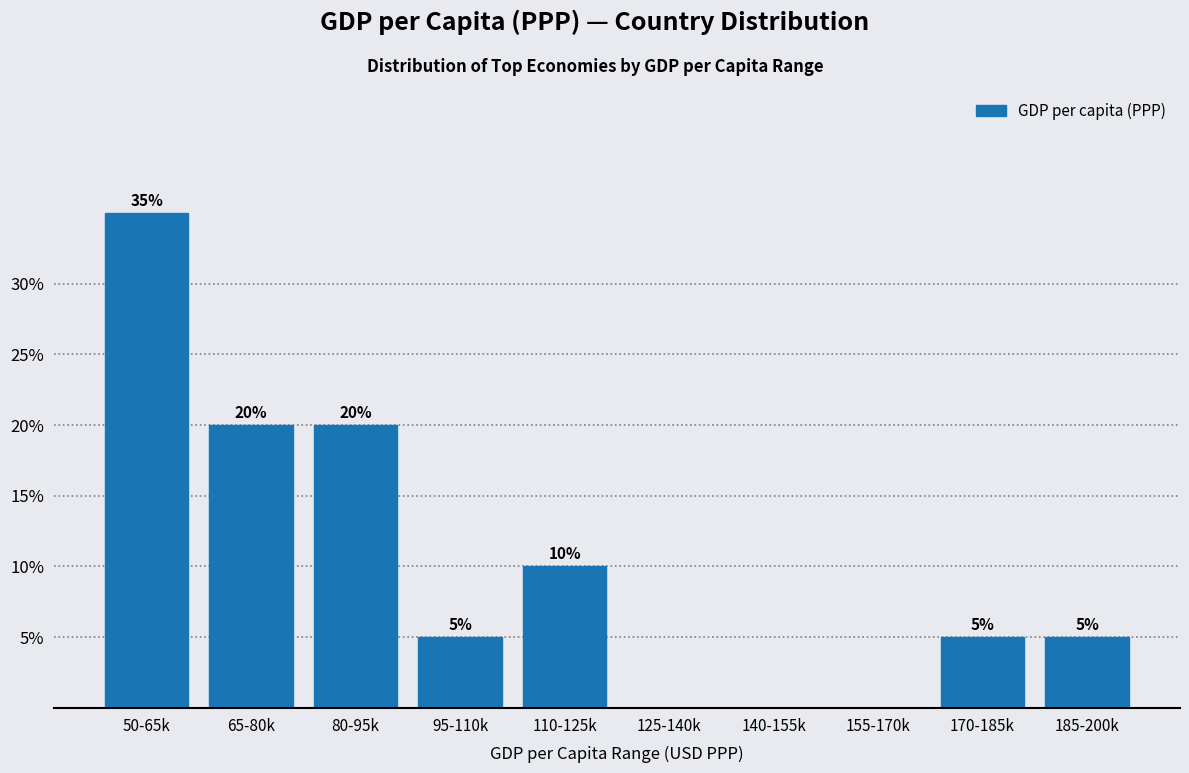

Reading left to right, transcribe all the data shown in this chart.

50-65k=35	65-80k=20	80-95k=20	95-110k=5	110-125k=10	125-140k=0	140-155k=0	155-170k=0	170-185k=5	185-200k=5